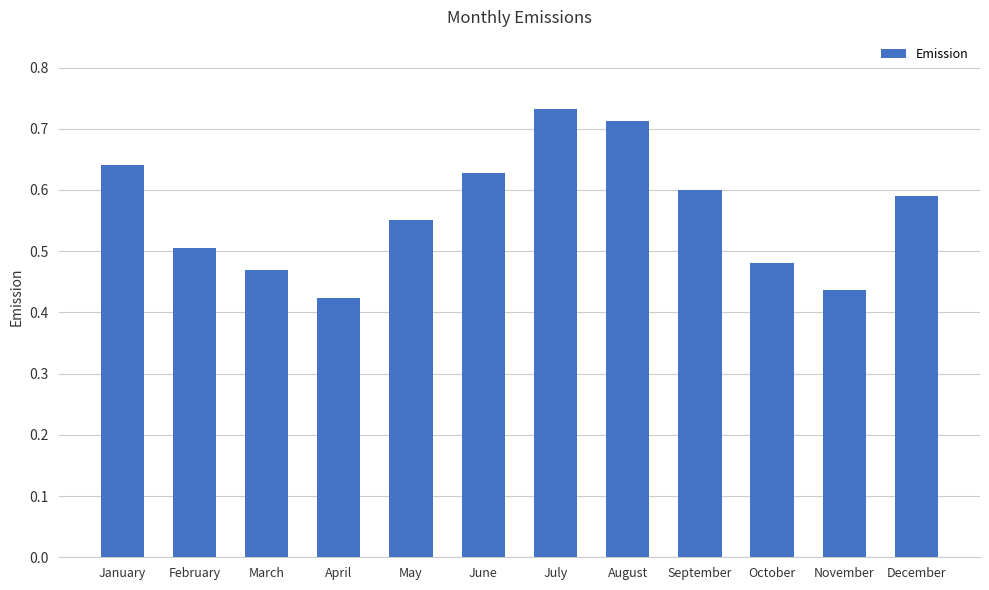

Which label corresponds to the smallest value in the chart?

April